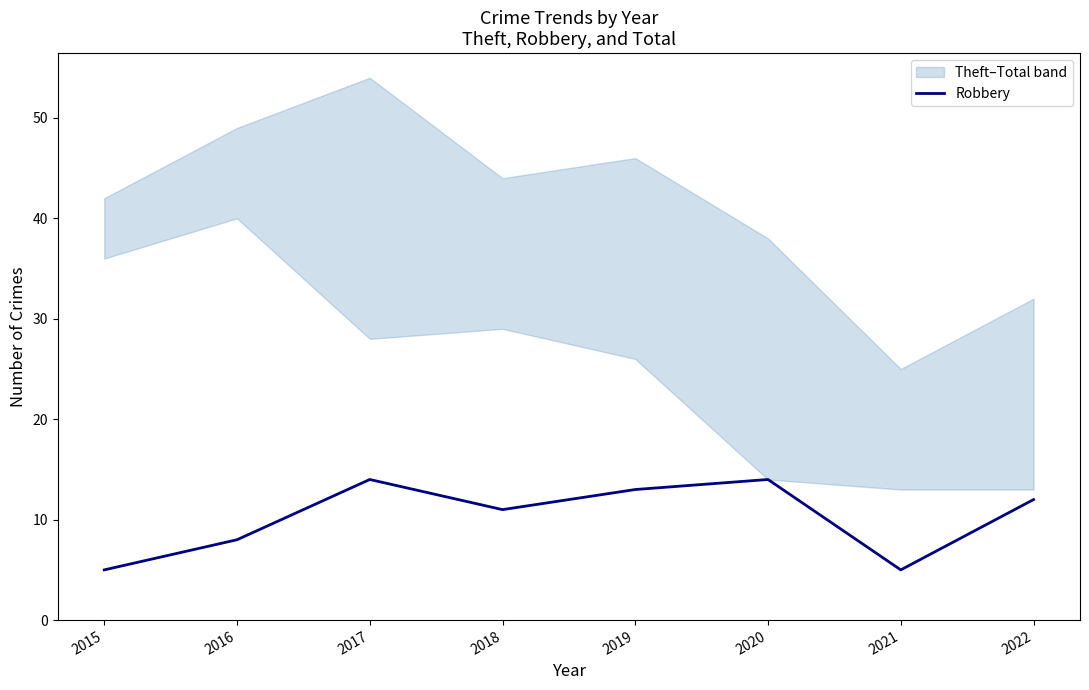

Count the values in the range 8 to 14.

6